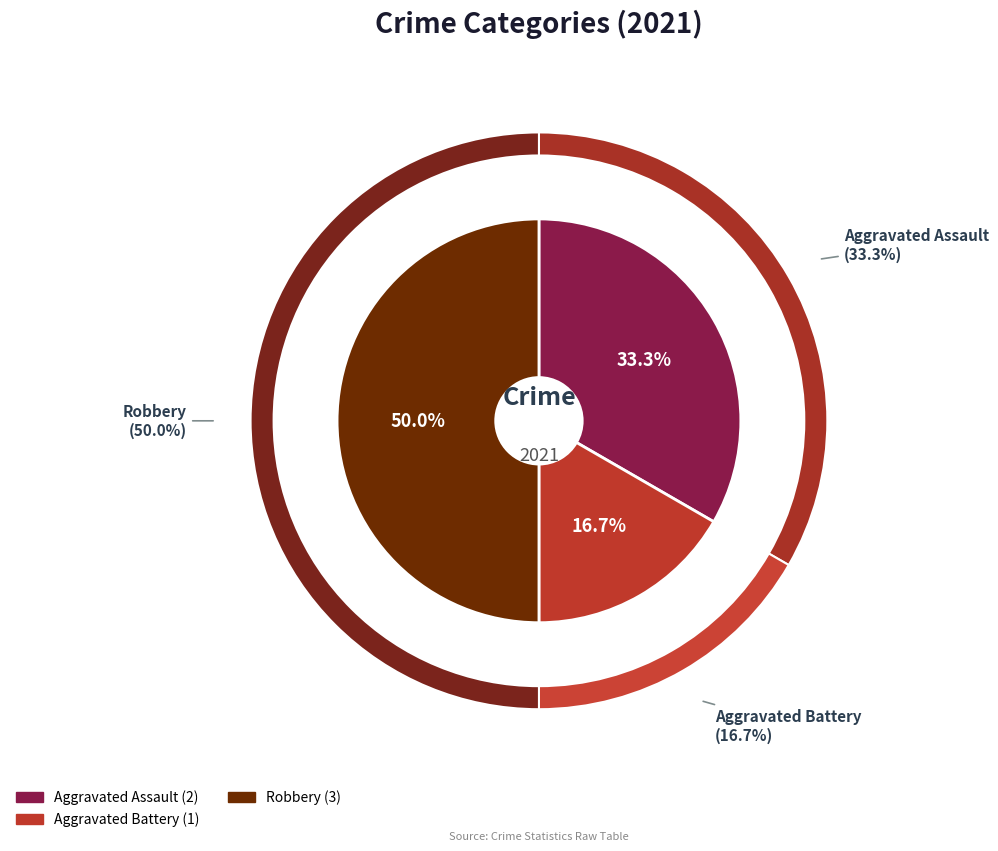

Which slice is the largest?

Robbery